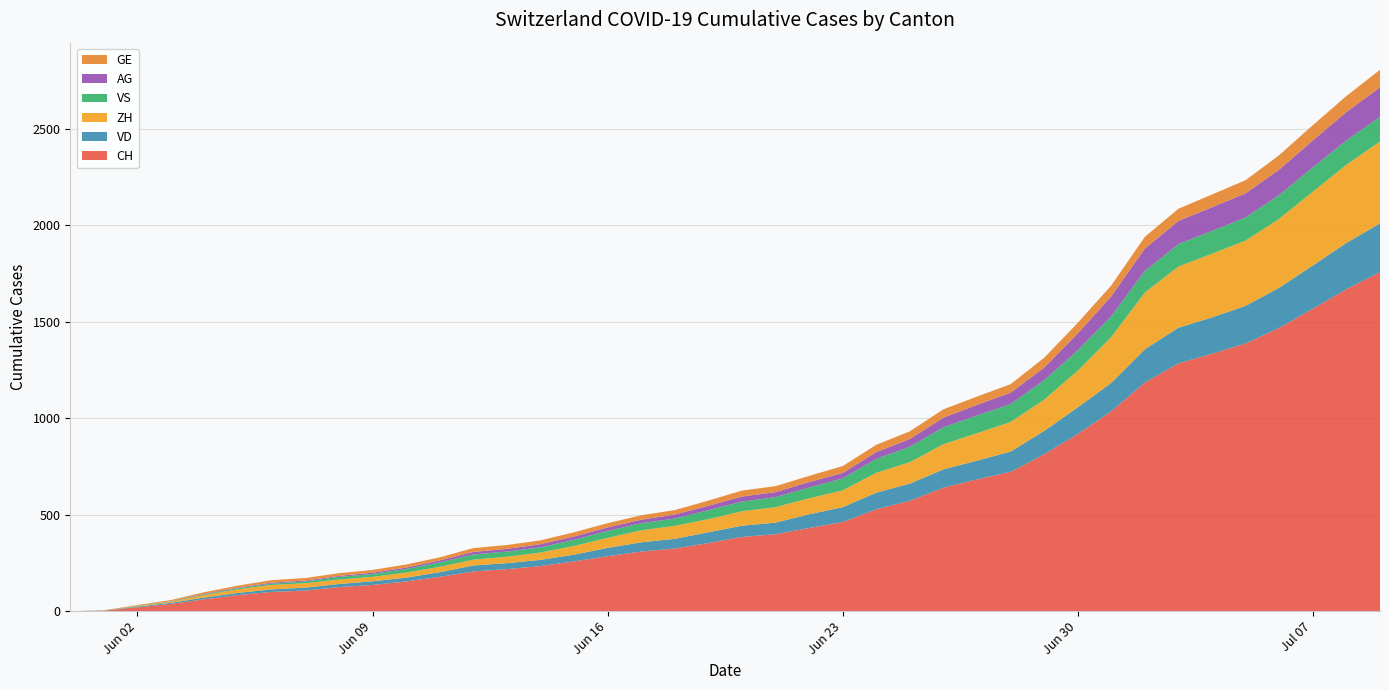

Reading left to right, what are all the values shown in this chart?

CH: 2020-05-31=0	2020-06-01=3	2020-06-02=20	2020-06-03=38	2020-06-04=62	2020-06-05=84	2020-06-06=100	2020-06-07=107	2020-06-08=125	2020-06-09=136	2020-06-10=154	2020-06-11=178	2020-06-12=206	2020-06-13=218	2020-06-14=234	2020-06-15=258	2020-06-16=285	2020-06-17=309	2020-06-18=325	2020-06-19=353	2020-06-20=385	2020-06-21=399	2020-06-22=431	2020-06-23=462	2020-06-24=528	2020-06-25=572	2020-06-26=640	2020-06-27=683	2020-06-28=722	2020-06-29=813	2020-06-30=918	2020-07-01=1036	2020-07-02=1185	2020-07-03=1284	2020-07-04=1334	2020-07-05=1387	2020-07-06=1468	2020-07-07=1567	2020-07-08=1668	2020-07-09=1757
VD: 2020-05-31=0	2020-06-01=0	2020-06-02=4	2020-06-03=6	2020-06-04=9	2020-06-05=11	2020-06-06=13	2020-06-07=15	2020-06-08=16	2020-06-09=19	2020-06-10=20	2020-06-11=24	2020-06-12=31	2020-06-13=31	2020-06-14=32	2020-06-15=35	2020-06-16=43	2020-06-17=48	2020-06-18=50	2020-06-19=56	2020-06-20=58	2020-06-21=60	2020-06-22=71	2020-06-23=77	2020-06-24=86	2020-06-25=89	2020-06-26=95	2020-06-27=97	2020-06-28=105	2020-06-29=121	2020-06-30=138	2020-07-01=147	2020-07-02=172	2020-07-03=185	2020-07-04=188	2020-07-05=195	2020-07-06=208	2020-07-07=224	2020-07-08=240	2020-07-09=252
ZH: 2020-05-31=0	2020-06-01=0	2020-06-02=2	2020-06-03=5	2020-06-04=13	2020-06-05=19	2020-06-06=23	2020-06-07=23	2020-06-08=23	2020-06-09=23	2020-06-10=26	2020-06-11=28	2020-06-12=30	2020-06-13=33	2020-06-14=38	2020-06-15=45	2020-06-16=52	2020-06-17=62	2020-06-18=67	2020-06-19=68	2020-06-20=75	2020-06-21=80	2020-06-22=83	2020-06-23=87	2020-06-24=103	2020-06-25=111	2020-06-26=130	2020-06-27=142	2020-06-28=153	2020-06-29=162	2020-06-30=190	2020-07-01=238	2020-07-02=294	2020-07-03=317	2020-07-04=330	2020-07-05=338	2020-07-06=357	2020-07-07=382	2020-07-08=405	2020-07-09=424
VS: 2020-05-31=0	2020-06-01=1	2020-06-02=2	2020-06-03=2	2020-06-04=4	2020-06-05=6	2020-06-06=7	2020-06-07=9	2020-06-08=14	2020-06-09=15	2020-06-10=19	2020-06-11=23	2020-06-12=27	2020-06-13=27	2020-06-14=27	2020-06-15=32	2020-06-16=36	2020-06-17=37	2020-06-18=38	2020-06-19=46	2020-06-20=50	2020-06-21=52	2020-06-22=56	2020-06-23=62	2020-06-24=72	2020-06-25=80	2020-06-26=88	2020-06-27=92	2020-06-28=93	2020-06-29=101	2020-06-30=105	2020-07-01=108	2020-07-02=112	2020-07-03=116	2020-07-04=118	2020-07-05=120	2020-07-06=123	2020-07-07=126	2020-07-08=126	2020-07-09=128
AG: 2020-05-31=0	2020-06-01=0	2020-06-02=0	2020-06-03=1	2020-06-04=3	2020-06-05=3	2020-06-06=5	2020-06-07=5	2020-06-08=5	2020-06-09=7	2020-06-10=7	2020-06-11=10	2020-06-12=13	2020-06-13=14	2020-06-14=16	2020-06-15=17	2020-06-16=18	2020-06-17=18	2020-06-18=21	2020-06-19=23	2020-06-20=26	2020-06-21=26	2020-06-22=28	2020-06-23=28	2020-06-24=35	2020-06-25=40	2020-06-26=50	2020-06-27=55	2020-06-28=59	2020-06-29=65	2020-06-30=88	2020-07-01=103	2020-07-02=116	2020-07-03=120	2020-07-04=123	2020-07-05=125	2020-07-06=132	2020-07-07=140	2020-07-08=147	2020-07-09=153
GE: 2020-05-31=0	2020-06-01=1	2020-06-02=4	2020-06-03=6	2020-06-04=8	2020-06-05=10	2020-06-06=13	2020-06-07=13	2020-06-08=14	2020-06-09=14	2020-06-10=16	2020-06-11=16	2020-06-12=20	2020-06-13=20	2020-06-14=20	2020-06-15=22	2020-06-16=22	2020-06-17=23	2020-06-18=23	2020-06-19=27	2020-06-20=31	2020-06-21=31	2020-06-22=32	2020-06-23=36	2020-06-24=38	2020-06-25=40	2020-06-26=43	2020-06-27=43	2020-06-28=44	2020-06-29=51	2020-06-30=55	2020-07-01=56	2020-07-02=61	2020-07-03=63	2020-07-04=66	2020-07-05=68	2020-07-06=75	2020-07-07=79	2020-07-08=83	2020-07-09=91